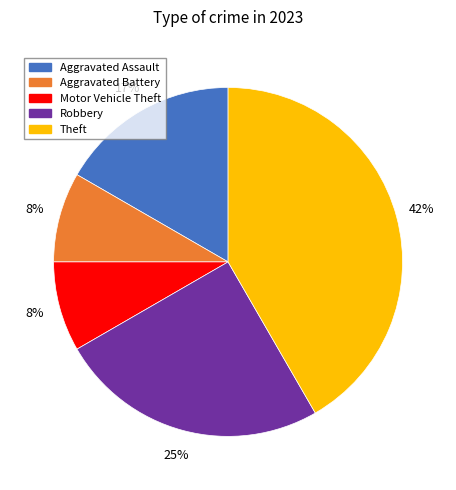

Does Motor Vehicle Theft represent more than half of the total?

No